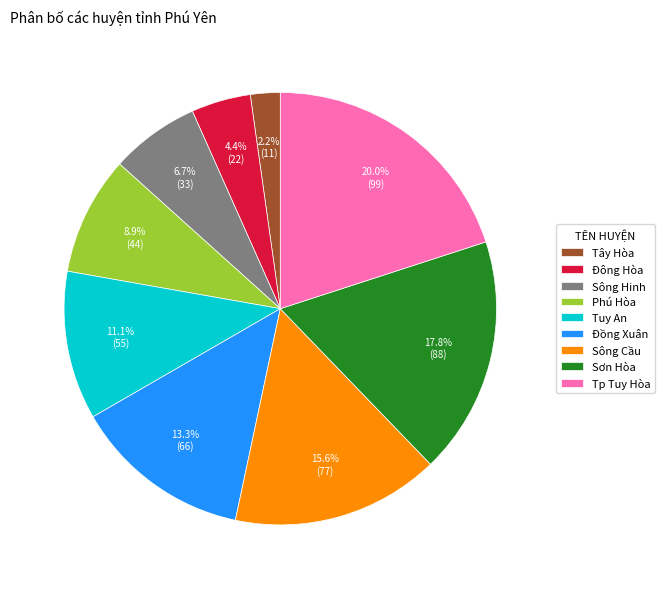

Count the number of slices in the pie.

9